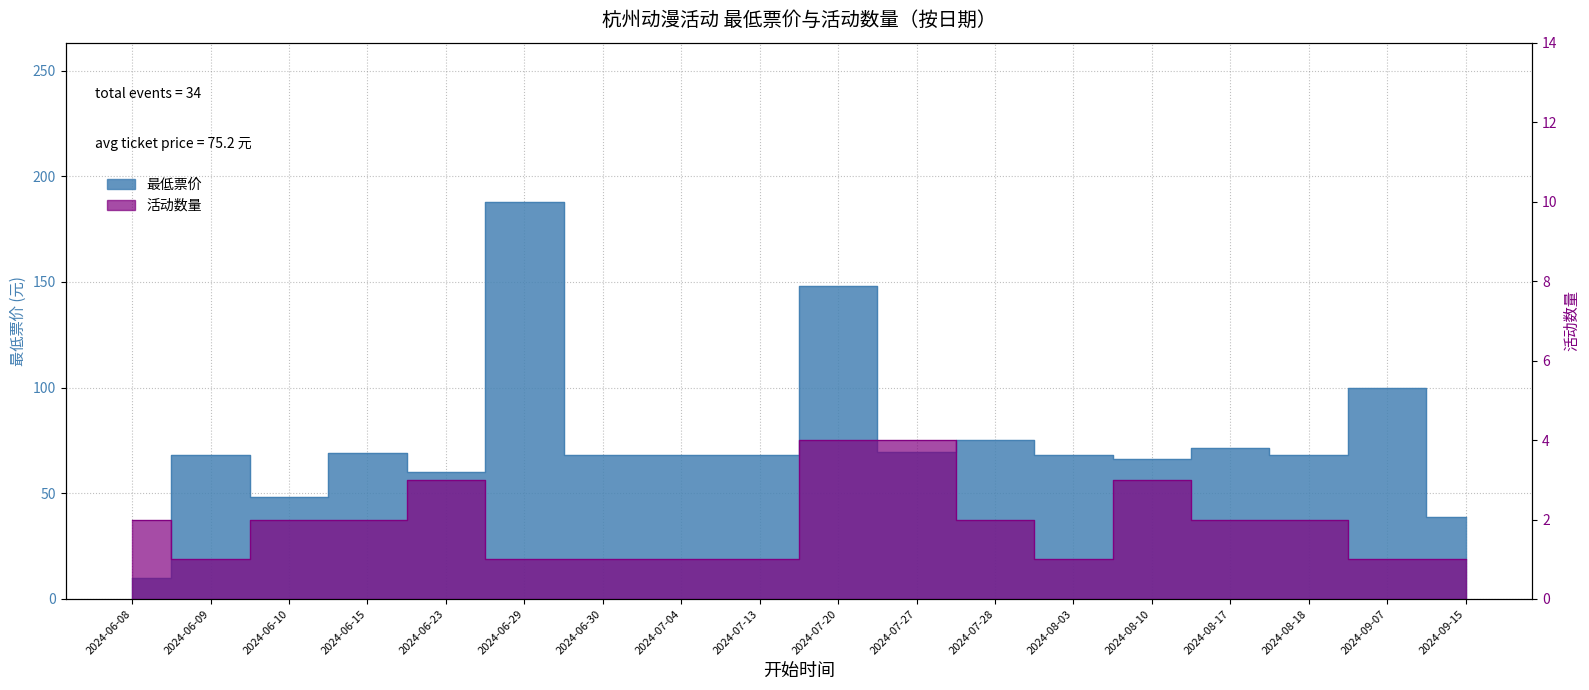

Does the chart display data point markers on the line(s)?

No